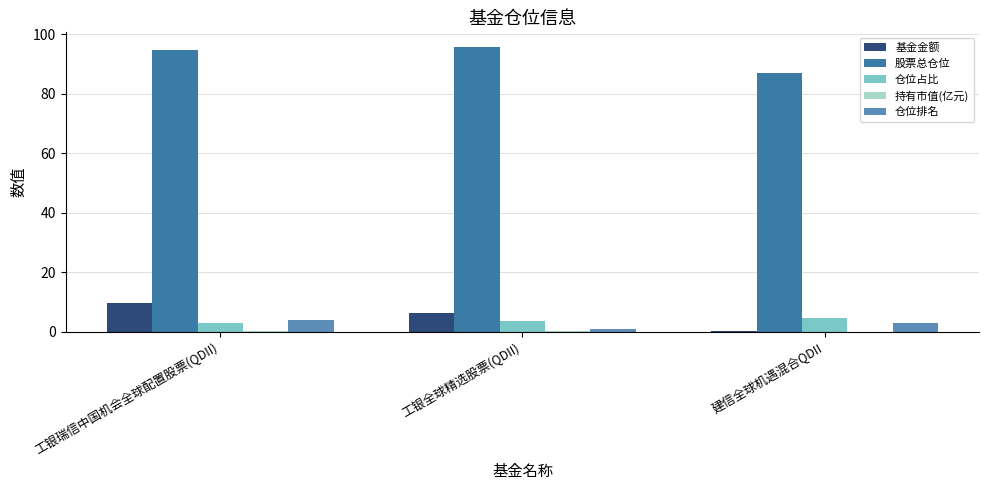

What is the sum of all 仓位排名 values?

8.0